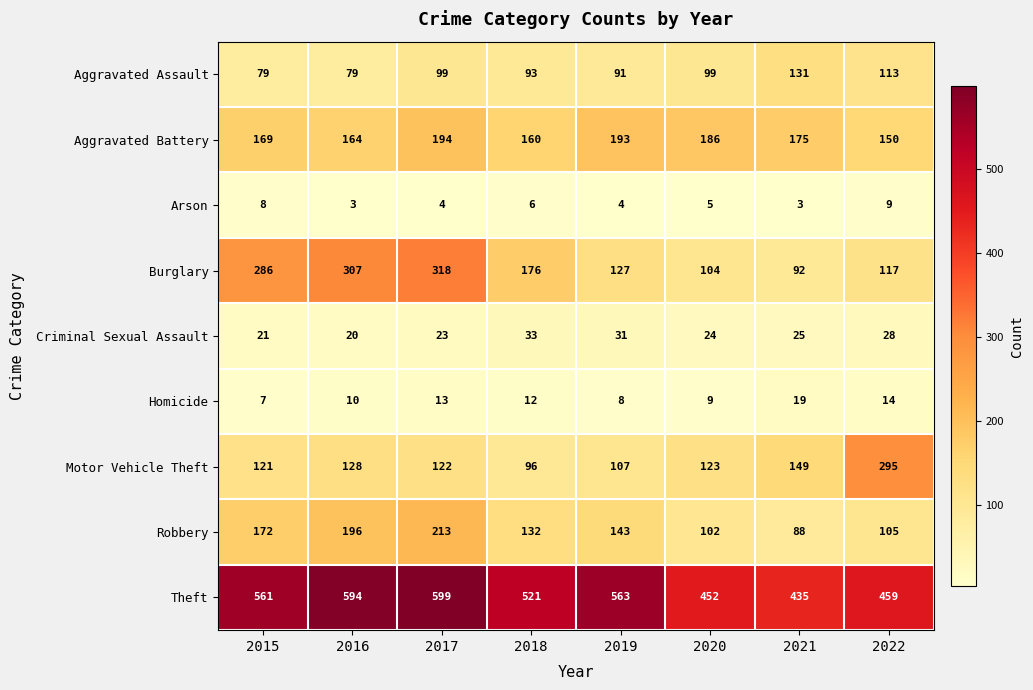

Which category has the highest value across all series?

2017